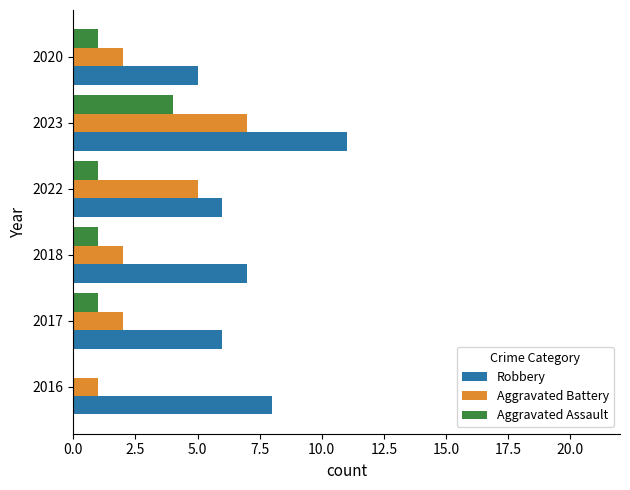

The value of Robbery at 2017 is 6. True or false?

True